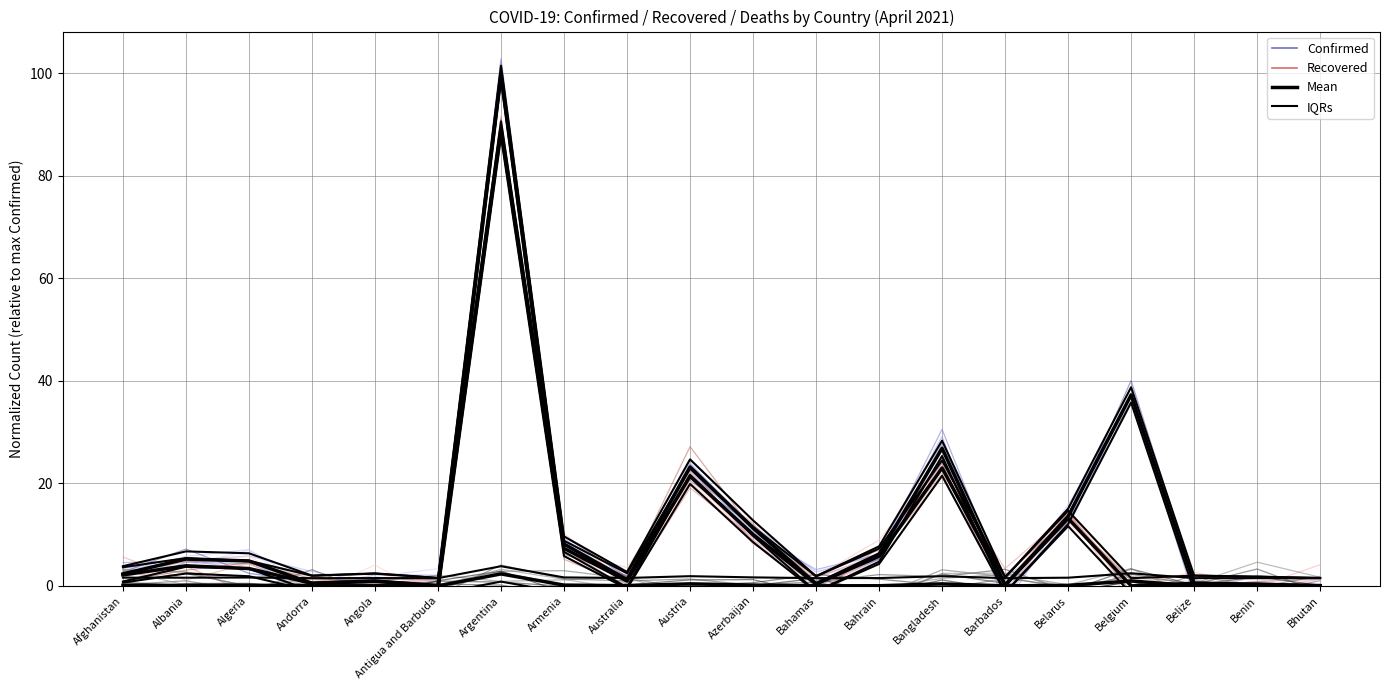

Where do Confirmed and Recovered first cross each other?

Afghanistan and Albania